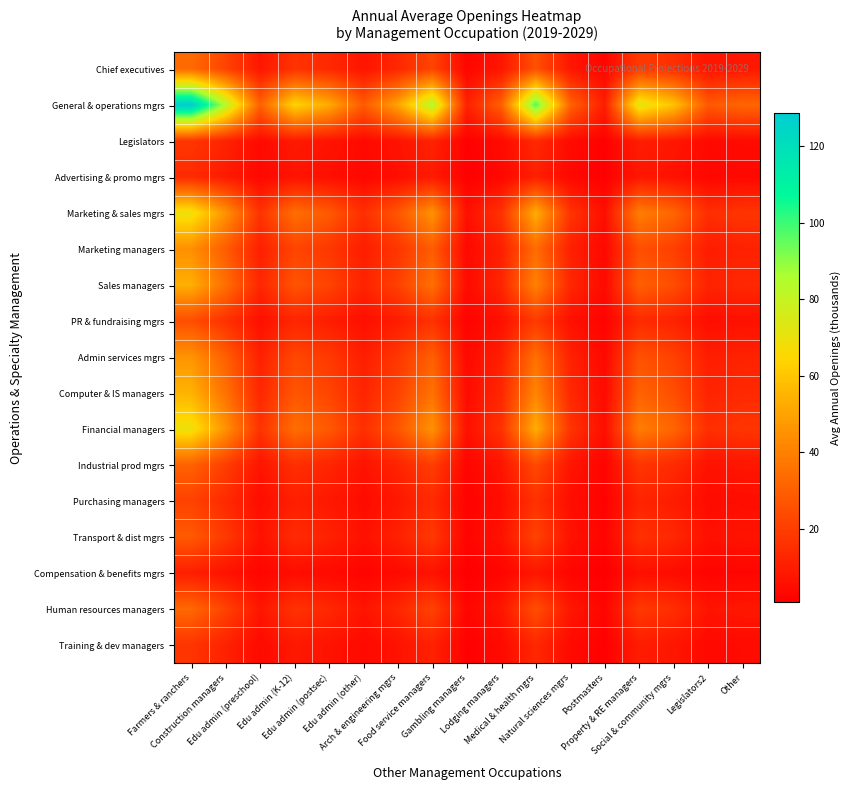

Reading right to left, transcribe all the data shown in this chart.

Chief executives: Other=8.4	Legislators2=7.4	Social & community mgrs=15.4	Property & RE managers=19.0	Postmasters=2.6	Natural sciences mgrs=8.3	Medical & health mgrs=25.6	Lodging managers=7.9	Gambling managers=2.9	Food service managers=22.0	Arch & engineering mgrs=13.2	Edu admin (other)=7.5	Edu admin (postsec)=13.6	Edu admin (K-12)=16.7	Edu admin (preschool)=8.0	Construction managers=22.0	Farmers & ranchers=33.5
General & operations mgrs: Other=32.3	Legislators2=28.2	Social & community mgrs=59.1	Property & RE managers=72.9	Postmasters=10.1	Natural sciences mgrs=31.6	Medical & health mgrs=98.0	Lodging managers=30.3	Gambling managers=11.1	Food service managers=84.3	Arch & engineering mgrs=50.5	Edu admin (other)=28.6	Edu admin (postsec)=52.3	Edu admin (K-12)=63.9	Edu admin (preschool)=30.7	Construction managers=84.2	Farmers & ranchers=128.6
Legislators: Other=4.5	Legislators2=3.9	Social & community mgrs=8.2	Property & RE managers=10.1	Postmasters=1.4	Natural sciences mgrs=4.4	Medical & health mgrs=13.5	Lodging managers=4.2	Gambling managers=1.5	Food service managers=11.6	Arch & engineering mgrs=7.0	Edu admin (other)=3.9	Edu admin (postsec)=7.2	Edu admin (K-12)=8.8	Edu admin (preschool)=4.2	Construction managers=11.6	Farmers & ranchers=17.8
Advertising & promo mgrs: Other=3.6	Legislators2=3.1	Social & community mgrs=6.5	Property & RE managers=8.1	Postmasters=1.1	Natural sciences mgrs=3.5	Medical & health mgrs=10.8	Lodging managers=3.4	Gambling managers=1.2	Food service managers=9.3	Arch & engineering mgrs=5.6	Edu admin (other)=3.2	Edu admin (postsec)=5.8	Edu admin (K-12)=7.1	Edu admin (preschool)=3.4	Construction managers=9.3	Farmers & ranchers=14.2
Marketing & sales mgrs: Other=17.5	Legislators2=15.3	Social & community mgrs=32.0	Property & RE managers=39.5	Postmasters=5.5	Natural sciences mgrs=17.1	Medical & health mgrs=53.1	Lodging managers=16.4	Gambling managers=6.0	Food service managers=45.7	Arch & engineering mgrs=27.4	Edu admin (other)=15.5	Edu admin (postsec)=28.3	Edu admin (K-12)=34.6	Edu admin (preschool)=16.6	Construction managers=45.6	Farmers & ranchers=69.6
Marketing managers: Other=11.2	Legislators2=9.8	Social & community mgrs=20.5	Property & RE managers=25.3	Postmasters=3.5	Natural sciences mgrs=11.0	Medical & health mgrs=34.0	Lodging managers=10.5	Gambling managers=3.8	Food service managers=29.3	Arch & engineering mgrs=17.5	Edu admin (other)=9.9	Edu admin (postsec)=18.2	Edu admin (K-12)=22.2	Edu admin (preschool)=10.6	Construction managers=29.2	Farmers & ranchers=44.6
Sales managers: Other=13.4	Legislators2=11.7	Social & community mgrs=24.6	Property & RE managers=30.3	Postmasters=4.2	Natural sciences mgrs=13.2	Medical & health mgrs=40.7	Lodging managers=12.6	Gambling managers=4.6	Food service managers=35.0	Arch & engineering mgrs=21.0	Edu admin (other)=11.9	Edu admin (postsec)=21.7	Edu admin (K-12)=26.6	Edu admin (preschool)=12.7	Construction managers=35.0	Farmers & ranchers=53.4
PR & fundraising mgrs: Other=6.2	Legislators2=5.4	Social & community mgrs=11.4	Property & RE managers=14.1	Postmasters=1.9	Natural sciences mgrs=6.1	Medical & health mgrs=18.9	Lodging managers=5.8	Gambling managers=2.1	Food service managers=16.3	Arch & engineering mgrs=9.7	Edu admin (other)=5.5	Edu admin (postsec)=10.1	Edu admin (K-12)=12.3	Edu admin (preschool)=5.9	Construction managers=16.2	Farmers & ranchers=24.8
Admin services mgrs: Other=11.6	Legislators2=10.1	Social & community mgrs=21.2	Property & RE managers=26.1	Postmasters=3.6	Natural sciences mgrs=11.4	Medical & health mgrs=35.2	Lodging managers=10.9	Gambling managers=4.0	Food service managers=30.3	Arch & engineering mgrs=18.1	Edu admin (other)=10.3	Edu admin (postsec)=18.8	Edu admin (K-12)=22.9	Edu admin (preschool)=11.0	Construction managers=30.2	Farmers & ranchers=46.1
Computer & IS managers: Other=13.7	Legislators2=12.0	Social & community mgrs=25.1	Property & RE managers=30.9	Postmasters=4.3	Natural sciences mgrs=13.4	Medical & health mgrs=41.6	Lodging managers=12.9	Gambling managers=4.7	Food service managers=35.8	Arch & engineering mgrs=21.4	Edu admin (other)=12.1	Edu admin (postsec)=22.2	Edu admin (K-12)=27.1	Edu admin (preschool)=13.0	Construction managers=35.7	Farmers & ranchers=54.6
Financial managers: Other=17.4	Legislators2=15.2	Social & community mgrs=31.9	Property & RE managers=39.4	Postmasters=5.5	Natural sciences mgrs=17.1	Medical & health mgrs=52.9	Lodging managers=16.4	Gambling managers=6.0	Food service managers=45.5	Arch & engineering mgrs=27.3	Edu admin (other)=15.4	Edu admin (postsec)=28.3	Edu admin (K-12)=34.5	Edu admin (preschool)=16.6	Construction managers=45.5	Farmers & ranchers=69.4
Industrial prod mgrs: Other=7.7	Legislators2=6.8	Social & community mgrs=14.1	Property & RE managers=17.4	Postmasters=2.4	Natural sciences mgrs=7.6	Medical & health mgrs=23.4	Lodging managers=7.3	Gambling managers=2.6	Food service managers=20.2	Arch & engineering mgrs=12.1	Edu admin (other)=6.8	Edu admin (postsec)=12.5	Edu admin (K-12)=15.3	Edu admin (preschool)=7.3	Construction managers=20.1	Farmers & ranchers=30.8
Purchasing managers: Other=5.3	Legislators2=4.7	Social & community mgrs=9.8	Property & RE managers=12.1	Postmasters=1.7	Natural sciences mgrs=5.2	Medical & health mgrs=16.2	Lodging managers=5.0	Gambling managers=1.8	Food service managers=14.0	Arch & engineering mgrs=8.4	Edu admin (other)=4.7	Edu admin (postsec)=8.7	Edu admin (K-12)=10.6	Edu admin (preschool)=5.1	Construction managers=13.9	Farmers & ranchers=21.3
Transport & dist mgrs: Other=7.1	Legislators2=6.2	Social & community mgrs=13.1	Property & RE managers=16.1	Postmasters=2.2	Natural sciences mgrs=7.0	Medical & health mgrs=21.7	Lodging managers=6.7	Gambling managers=2.4	Food service managers=18.7	Arch & engineering mgrs=11.2	Edu admin (other)=6.3	Edu admin (postsec)=11.6	Edu admin (K-12)=14.1	Edu admin (preschool)=6.8	Construction managers=18.6	Farmers & ranchers=28.4
Compensation & benefits mgrs: Other=2.6	Legislators2=2.3	Social & community mgrs=4.7	Property & RE managers=5.8	Postmasters=0.8	Natural sciences mgrs=2.5	Medical & health mgrs=7.8	Lodging managers=2.4	Gambling managers=0.9	Food service managers=6.7	Arch & engineering mgrs=4.0	Edu admin (other)=2.3	Edu admin (postsec)=4.2	Edu admin (K-12)=5.1	Edu admin (preschool)=2.4	Construction managers=6.7	Farmers & ranchers=10.3
Human resources managers: Other=8.2	Legislators2=7.2	Social & community mgrs=15.1	Property & RE managers=18.6	Postmasters=2.6	Natural sciences mgrs=8.1	Medical & health mgrs=25.0	Lodging managers=7.7	Gambling managers=2.8	Food service managers=21.5	Arch & engineering mgrs=12.9	Edu admin (other)=7.3	Edu admin (postsec)=13.3	Edu admin (K-12)=16.3	Edu admin (preschool)=7.8	Construction managers=21.5	Farmers & ranchers=32.8
Training & dev managers: Other=4.3	Legislators2=3.8	Social & community mgrs=8.0	Property & RE managers=9.8	Postmasters=1.4	Natural sciences mgrs=4.3	Medical & health mgrs=13.2	Lodging managers=4.1	Gambling managers=1.5	Food service managers=11.3	Arch & engineering mgrs=6.8	Edu admin (other)=3.8	Edu admin (postsec)=7.0	Edu admin (K-12)=8.6	Edu admin (preschool)=4.1	Construction managers=11.3	Farmers & ranchers=17.3